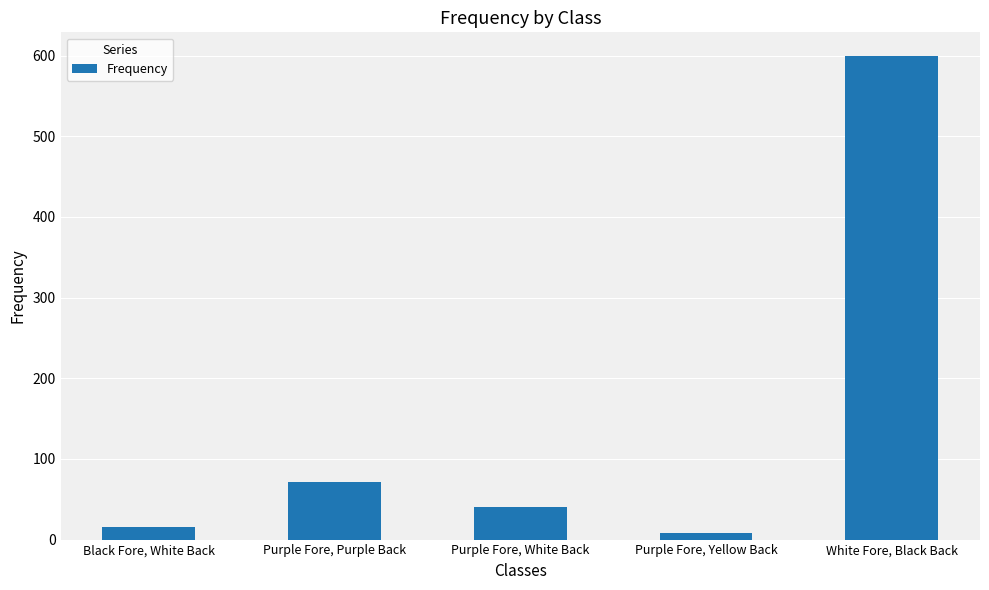

What value does the data have at Purple Fore, Purple Back, to the nearest 100?

100